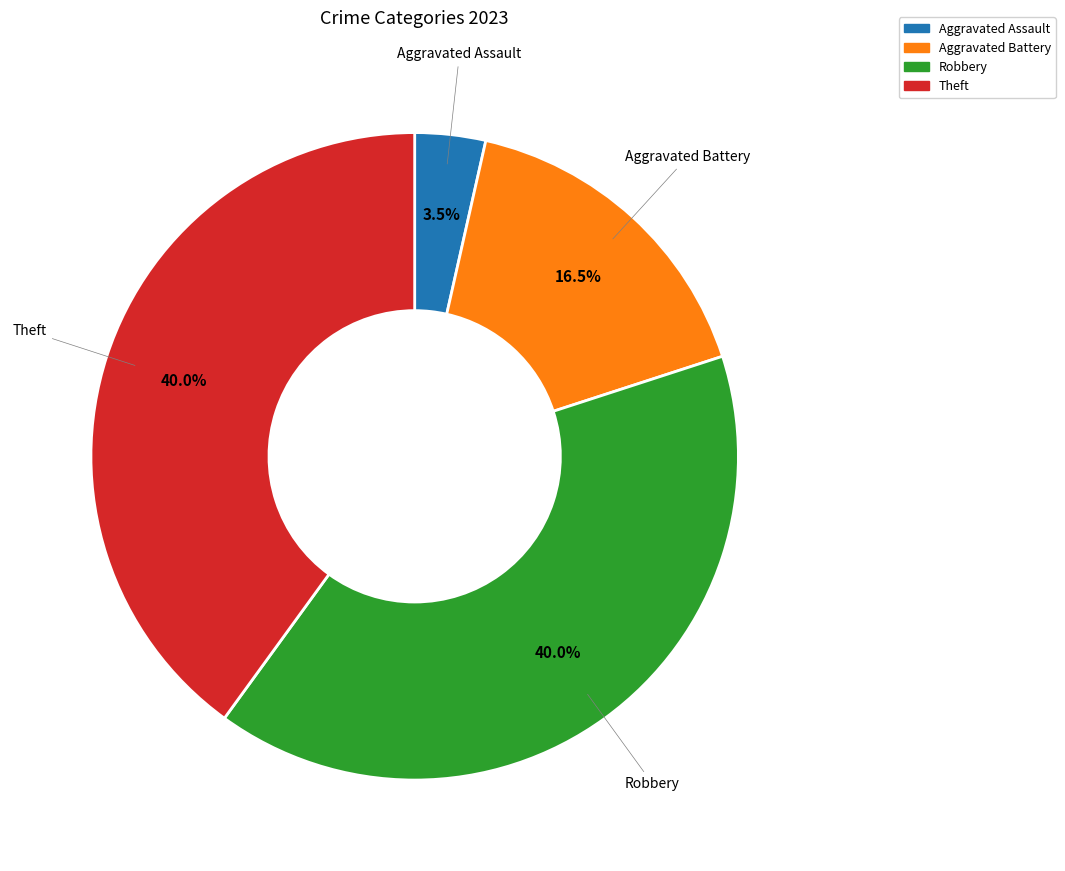

Between Aggravated Assault and Aggravated Battery, which is larger?

Aggravated Battery